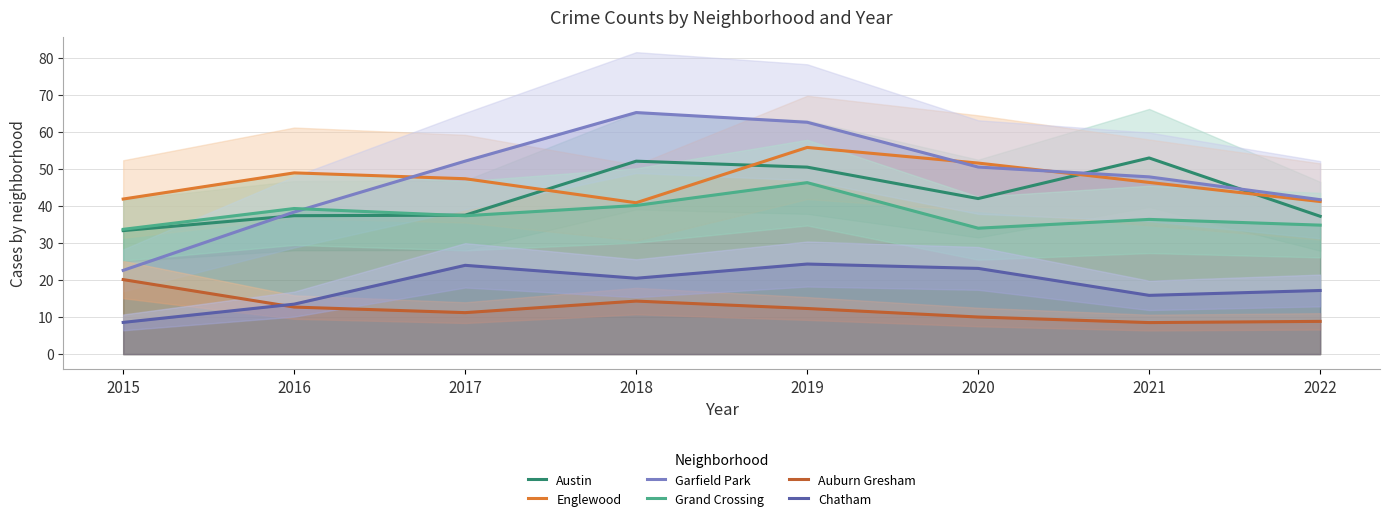

How many data points does each series have?

8